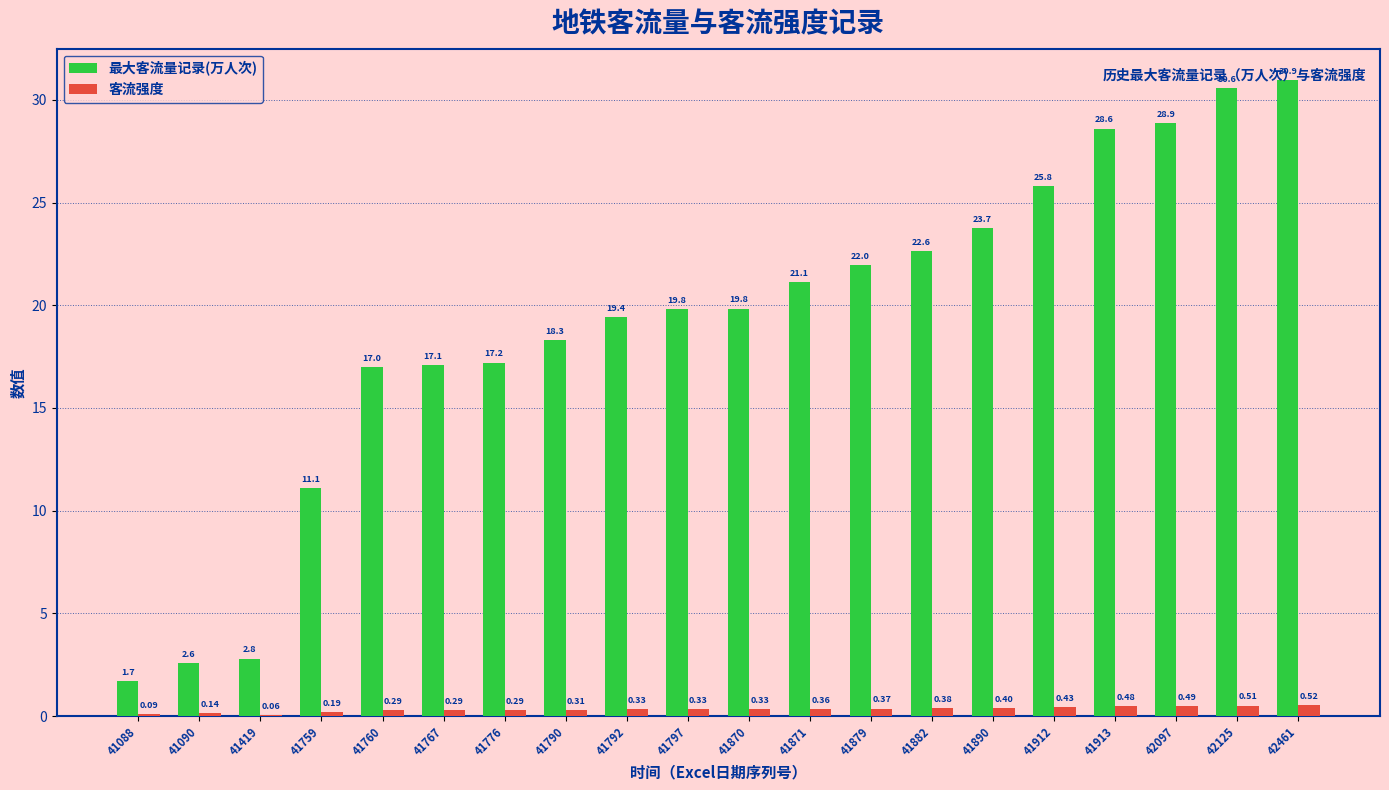

Is it true that 最大客流量记录(万人次) equals 32.8 at 41797?

False